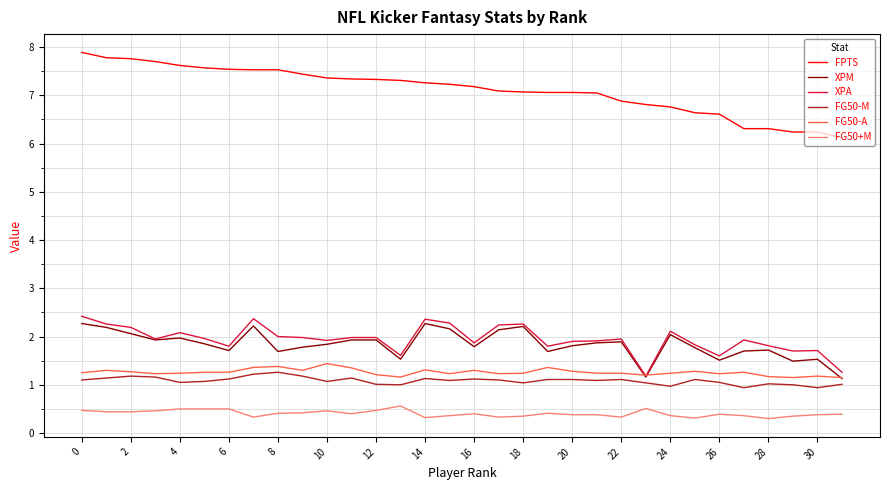

True or false: XPM and FPTS cross at least once.

False